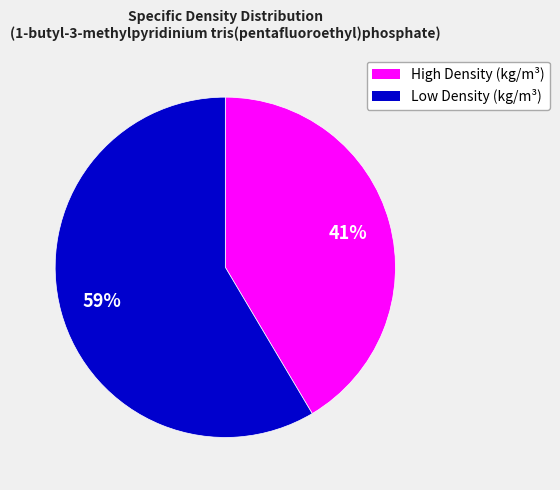

Does any single category account for the majority?

Yes